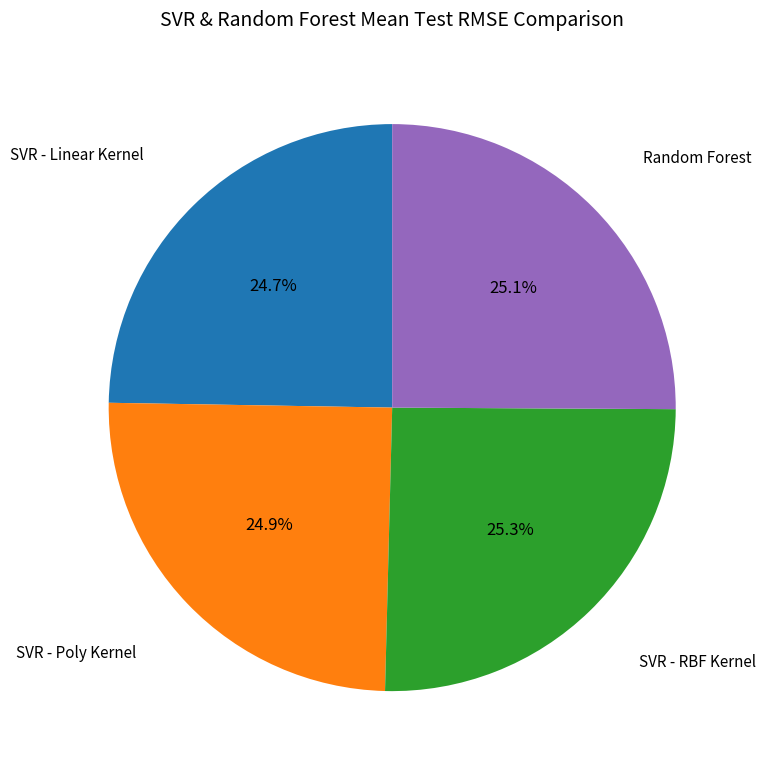

To the nearest percent, what percentage of the pie is SVR - RBF Kernel?

25%